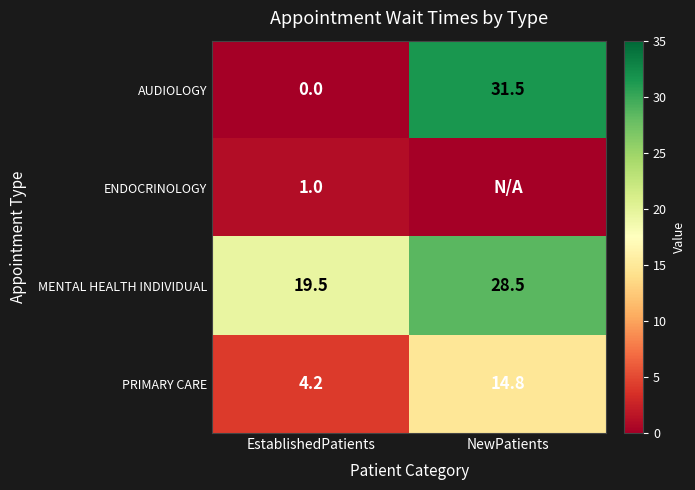

Rank the categories by PRIMARY CARE value from lowest to highest.

EstablishedPatients, NewPatients